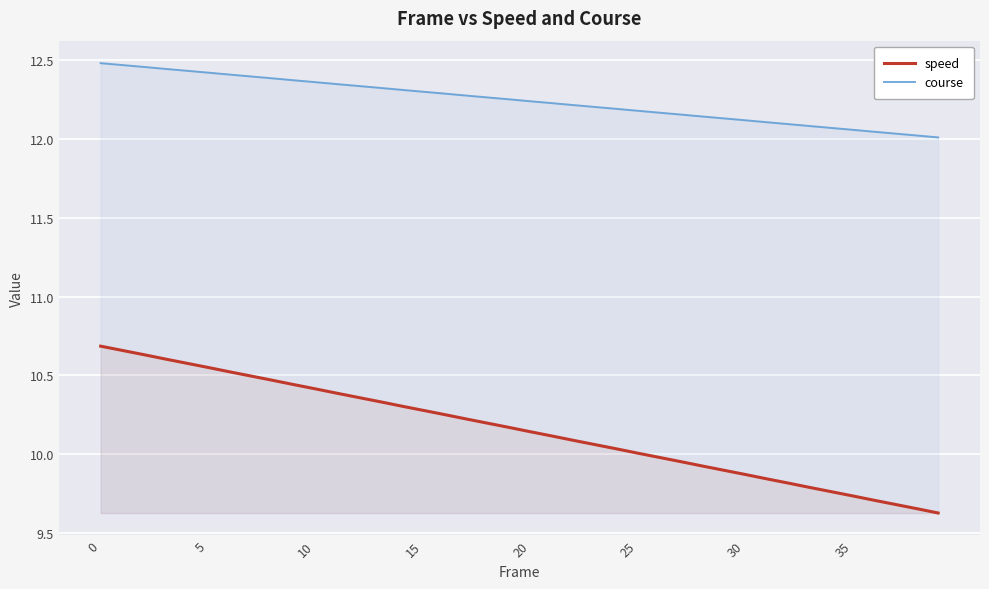

What is the greatest value displayed?

12.5